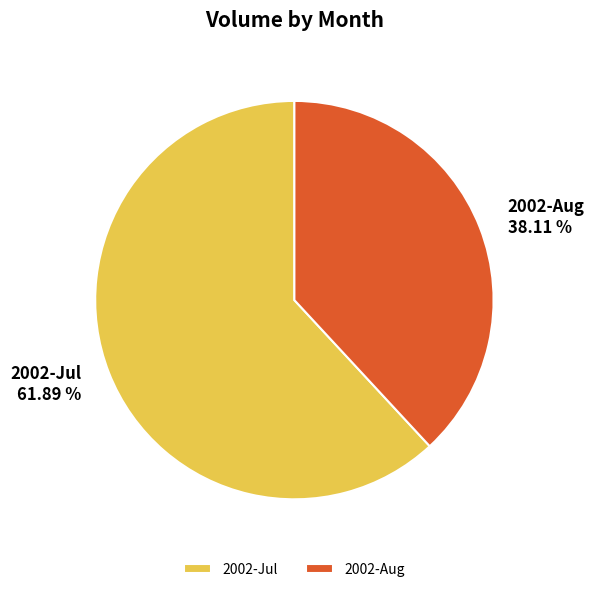

Does 2002-Aug account for over 50% of the chart?

No